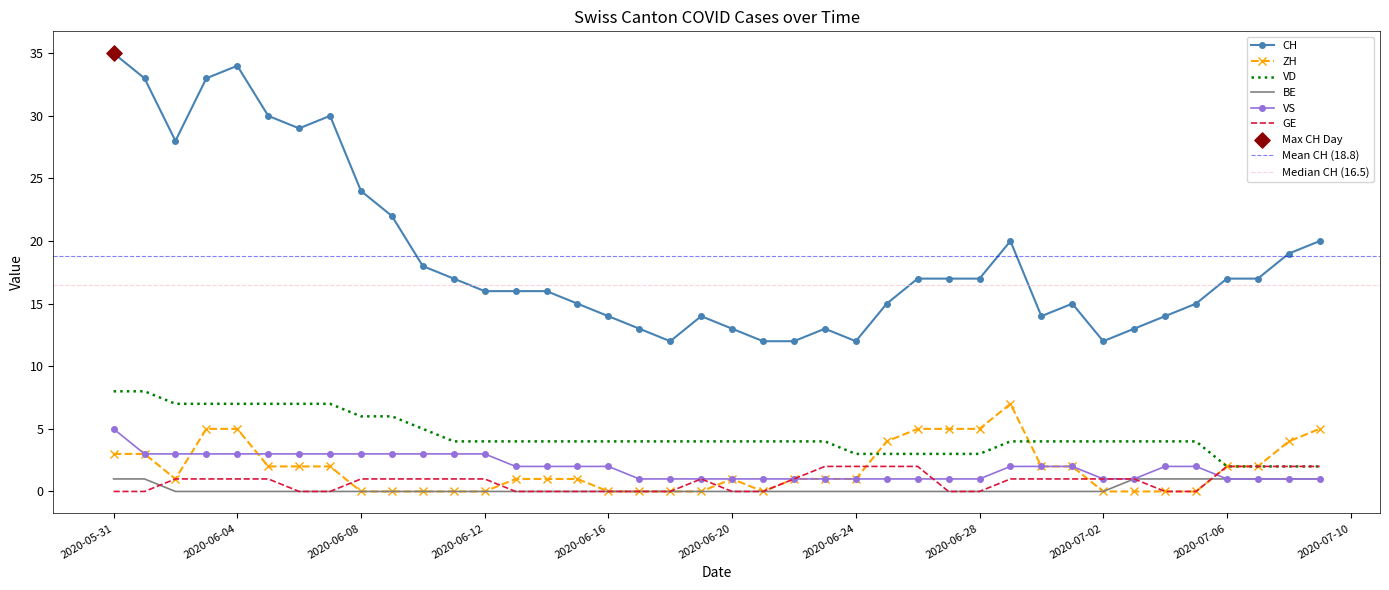

At which category is the sum across all series the highest?

2020-05-31